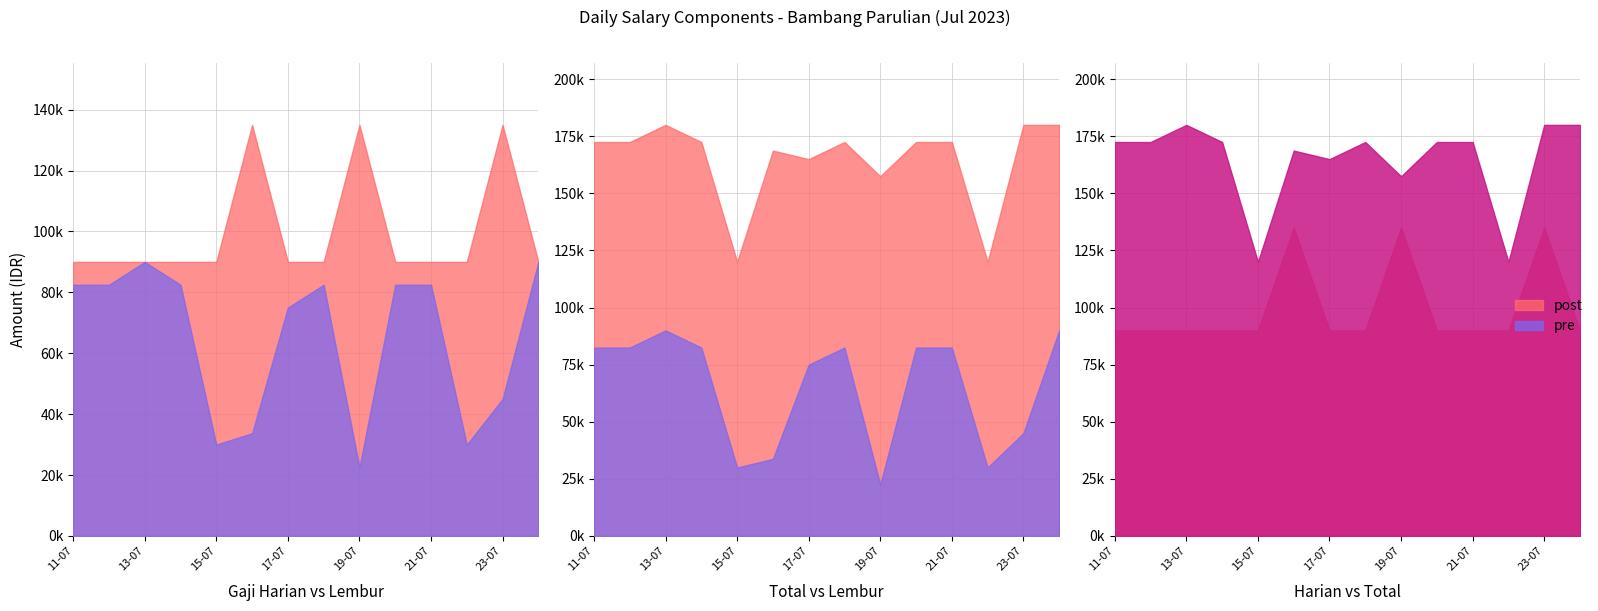

How many interior local valleys does the gaji_lembur series have?

3